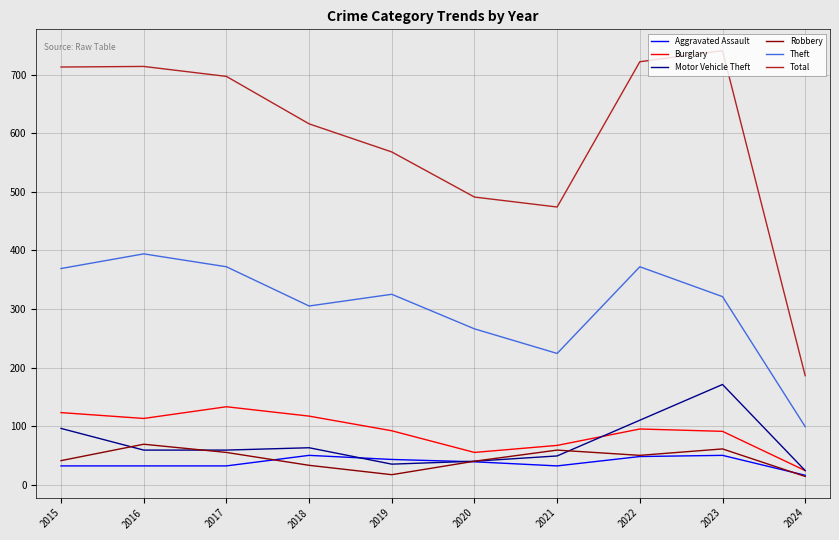

Count the number of categories in the chart.

10